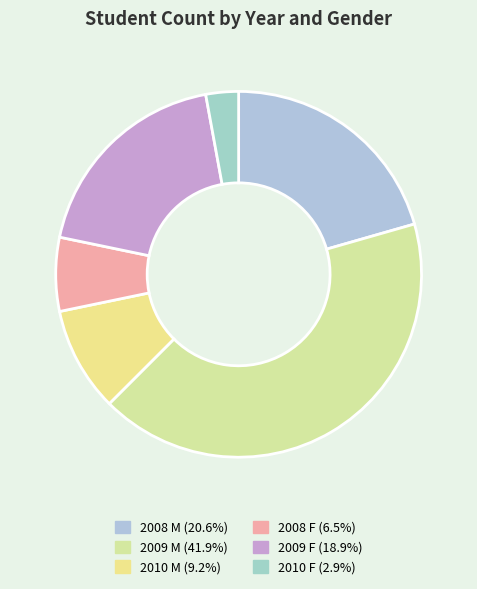

To the nearest percent, what percentage of the pie is 2008 M?

21%